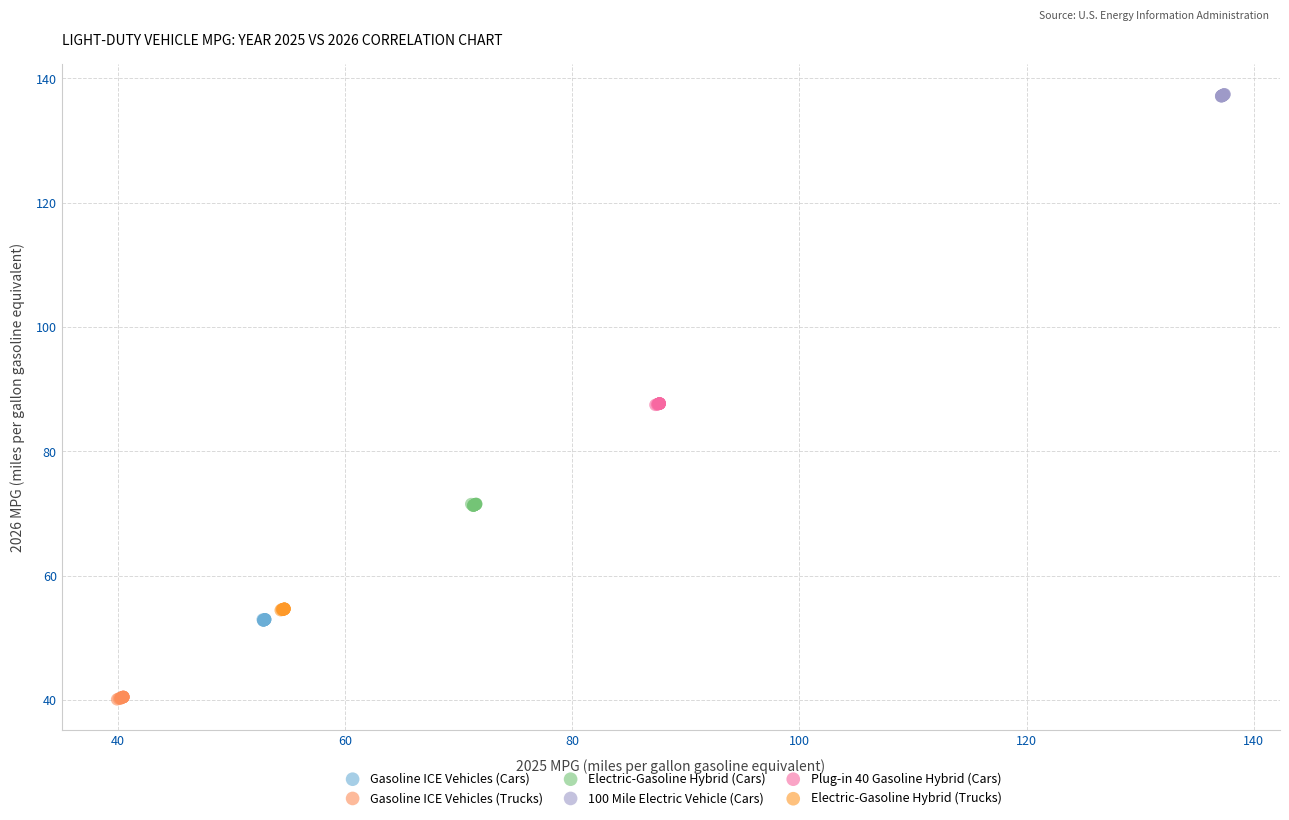

What are all the series names shown in the legend?

Gasoline ICE Vehicles (Cars), Gasoline ICE Vehicles (Trucks), Electric-Gasoline Hybrid (Cars), 100 Mile Electric Vehicle (Cars), Plug-in 40 Gasoline Hybrid (Cars), Electric-Gasoline Hybrid (Trucks)